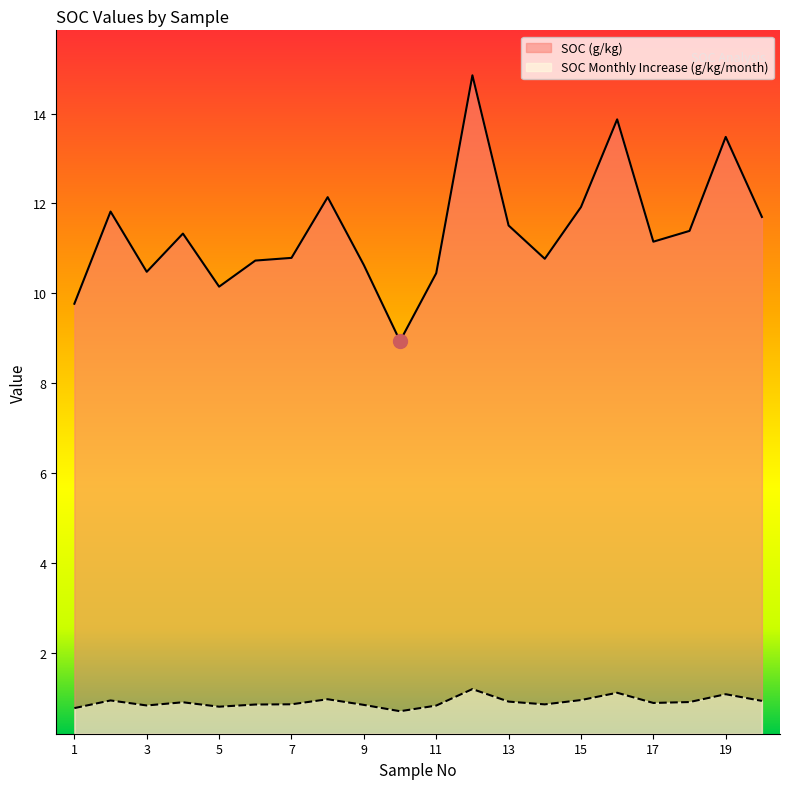

What is the sum of the SOC (g/kg) values at 14 and 17?

21.9